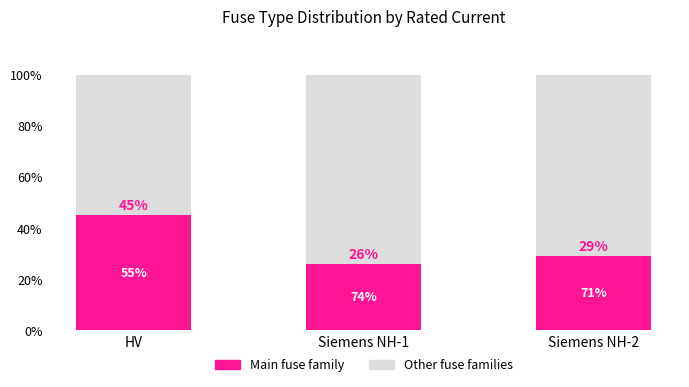

What is the total value across all series at Siemens NH-2?

100.0